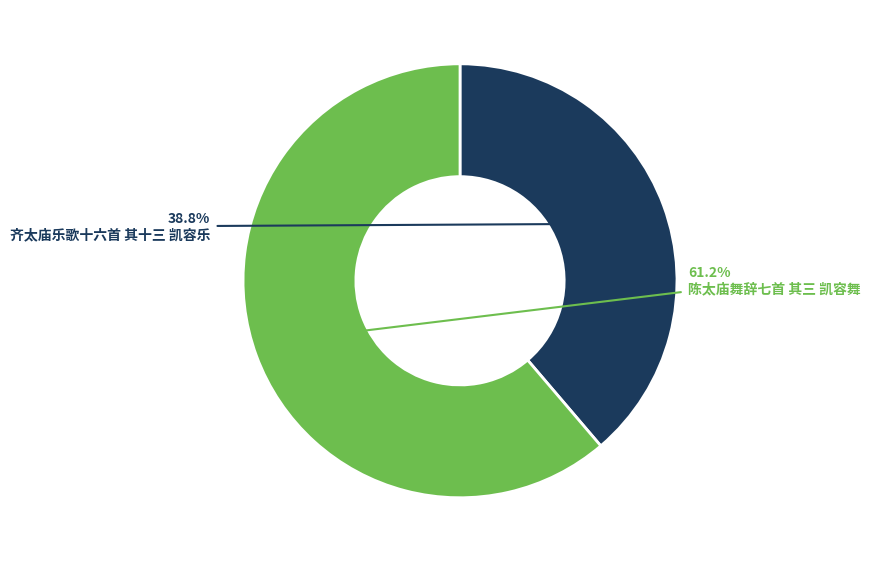

Is there a majority slice in this chart?

Yes